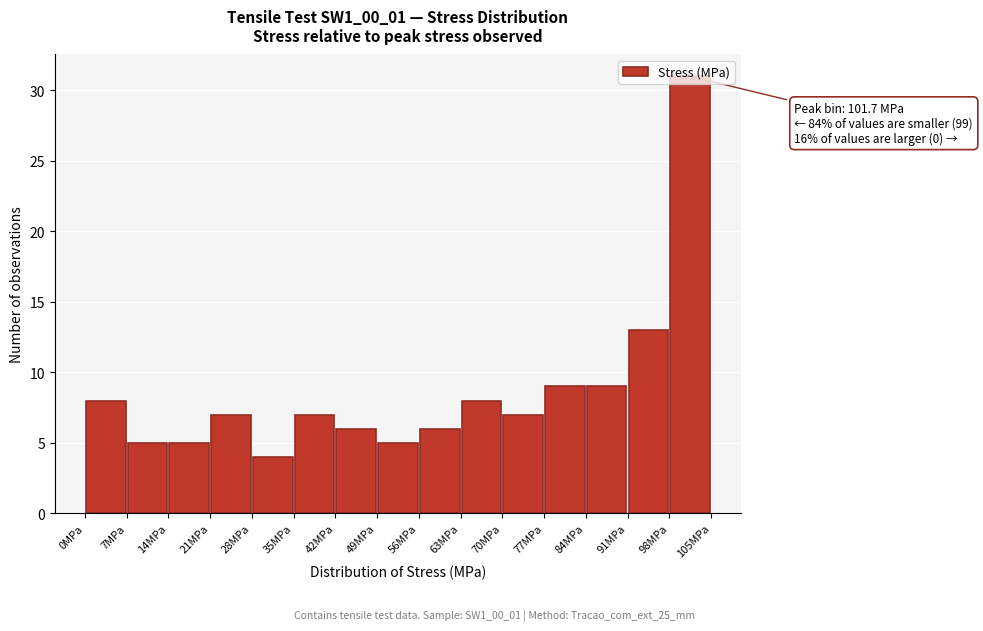

Over which range of the x-axis is the bar tallest?

98 to 105